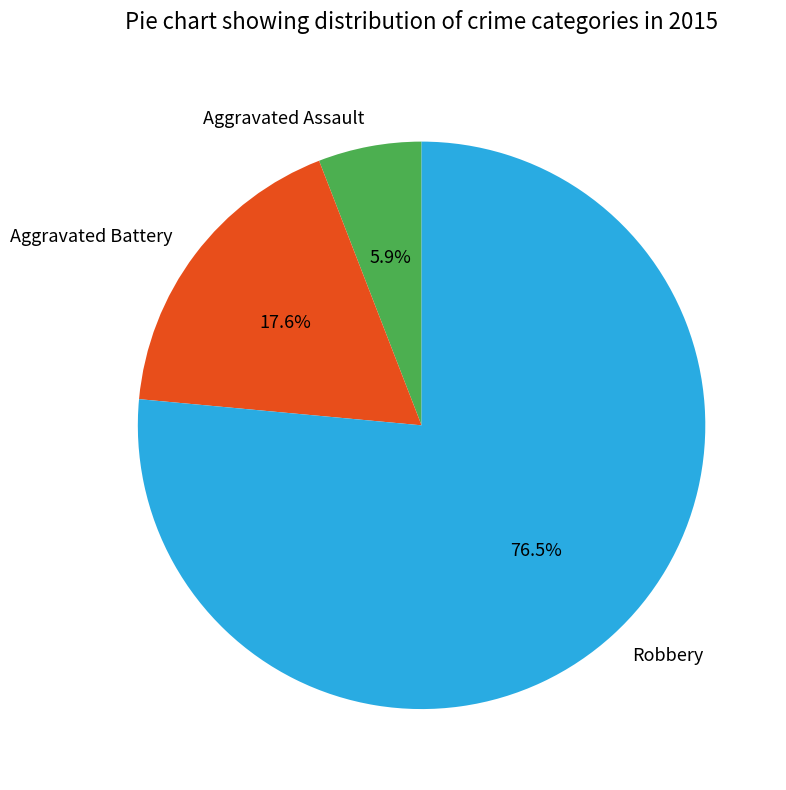

What portion of the pie excludes Aggravated Assault?

94.1%